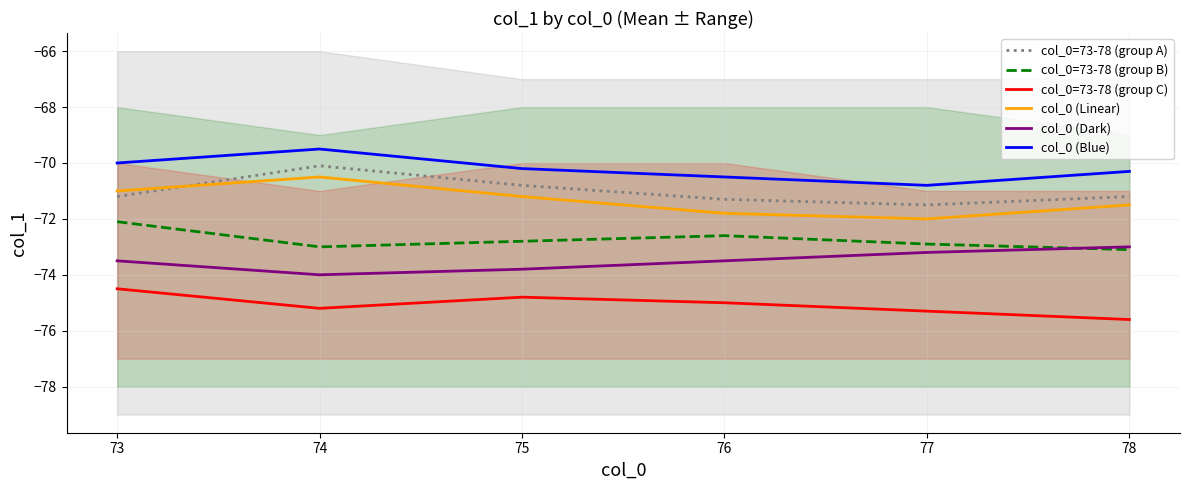

True or false: col_0=73-78 (group A) and col_0=73-78 (group B) intersect in this chart.

False